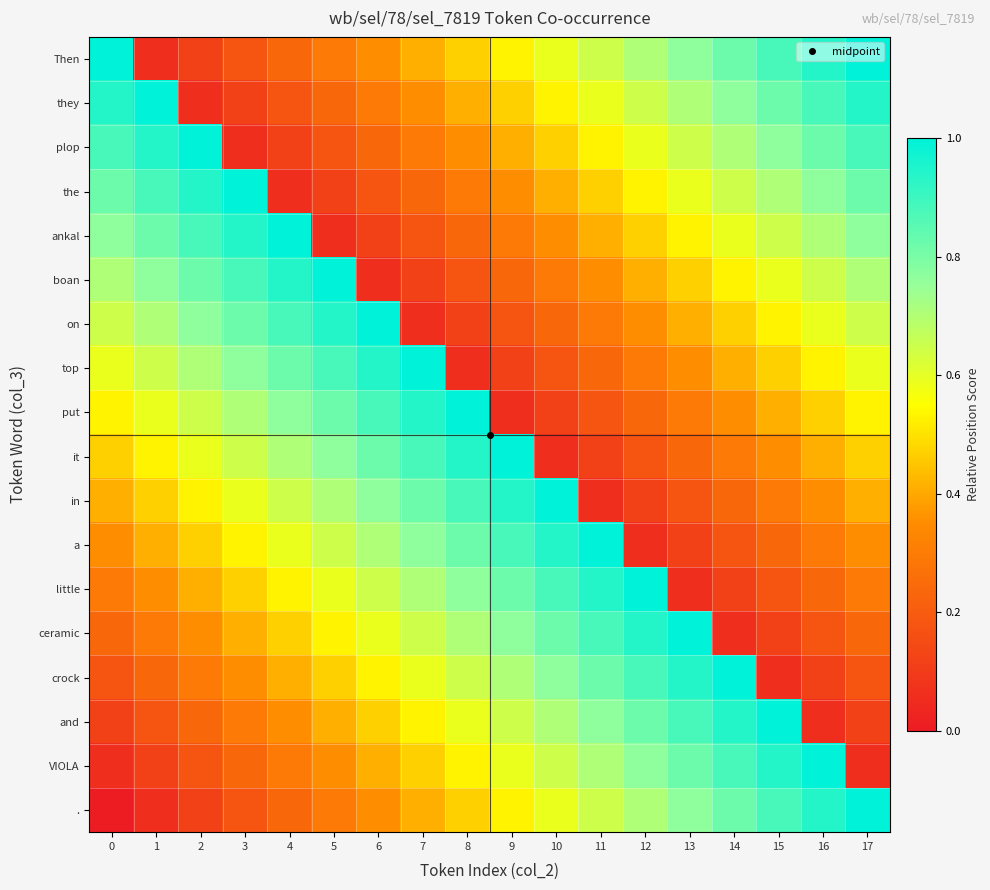

Count the number of data series in this chart.

18